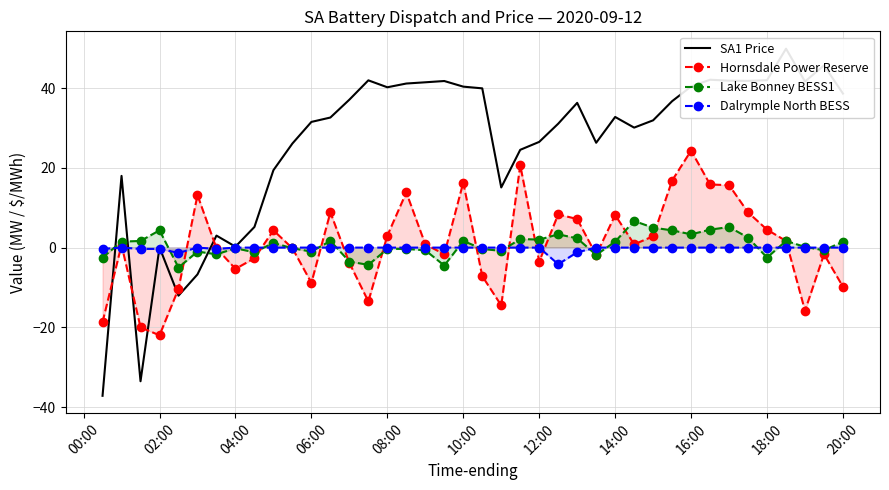

How many interior local peaks does the Lake Bonney BESS1 series have?

11